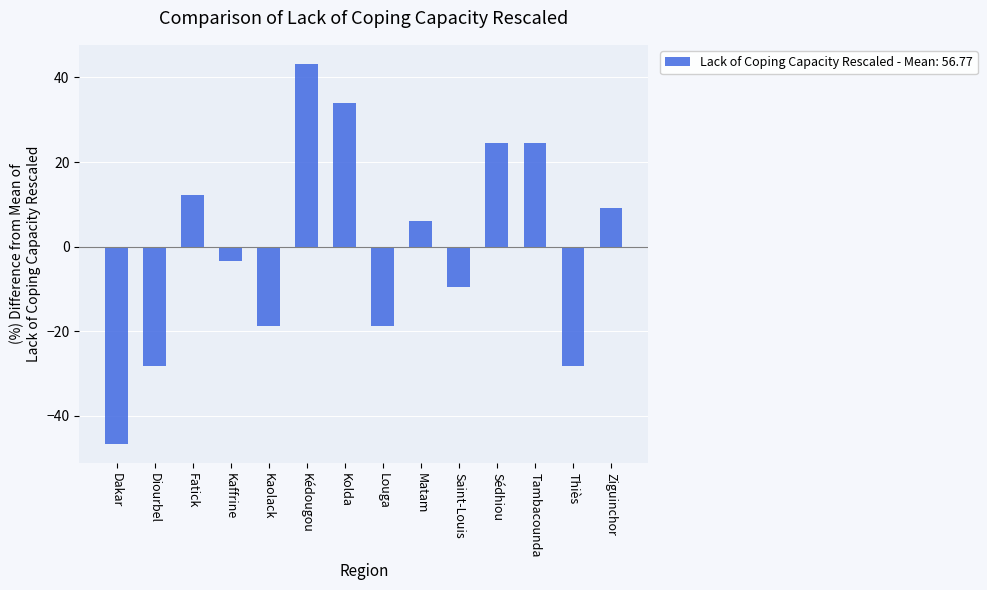

What is the value of the 11th bar from the left?

24.6